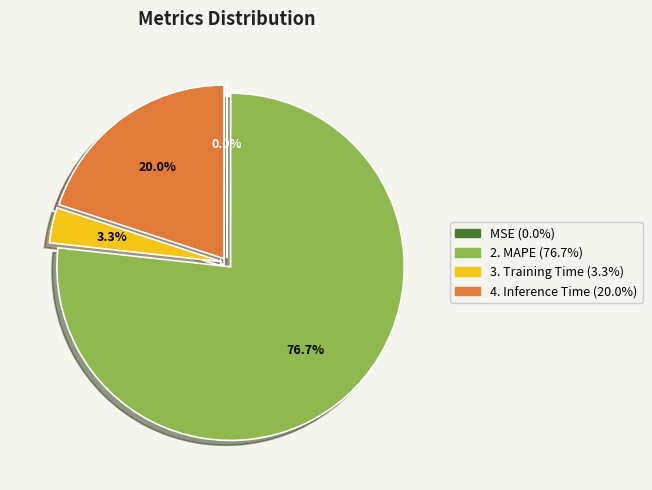

To the nearest percent, what is the average slice percentage?

25%